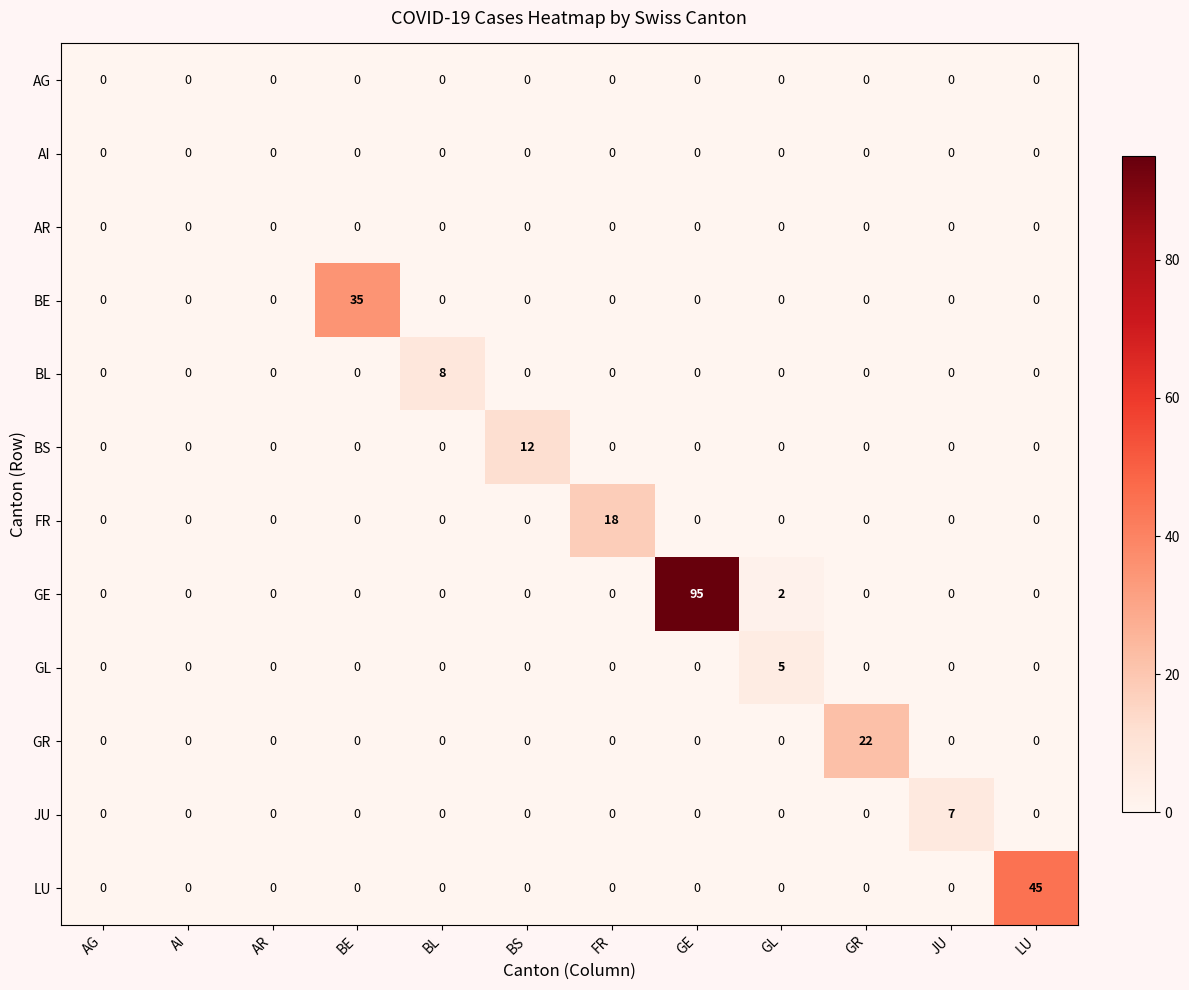

Which series has the largest total across all categories?

GE